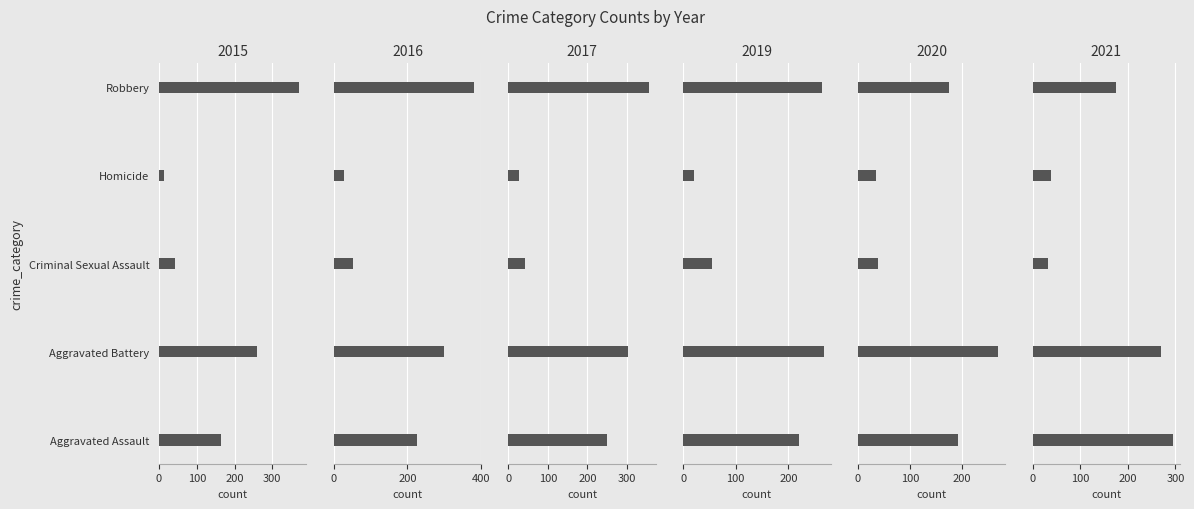

The 2016 series shows 298 at Aggravated Battery. True or false?

True